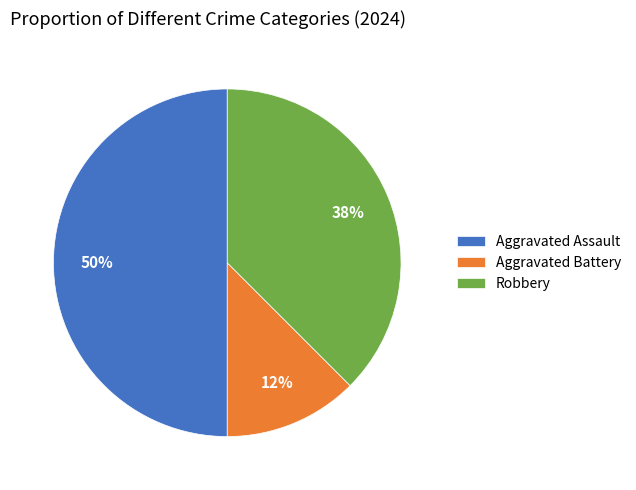

To the nearest percent, what is the average slice percentage?

33%